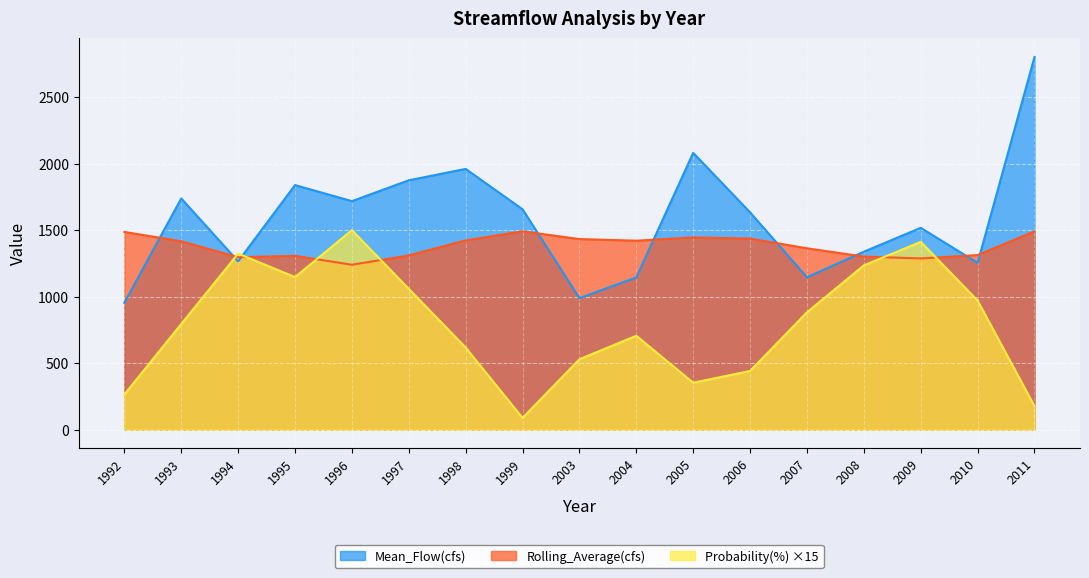

Which category has the highest value in the Probability(%) series?

1996